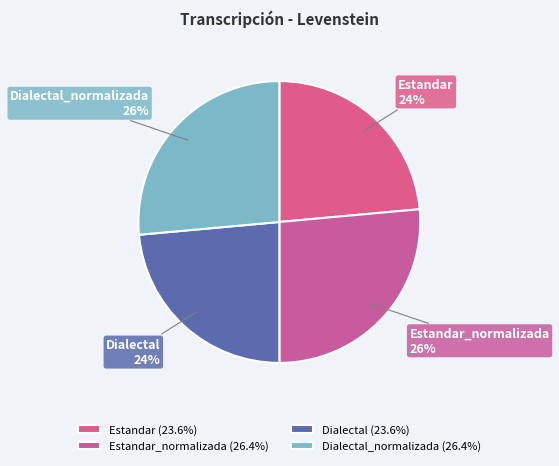

What percentage is the Dialectal_normalizada slice, to the nearest percent?

26%